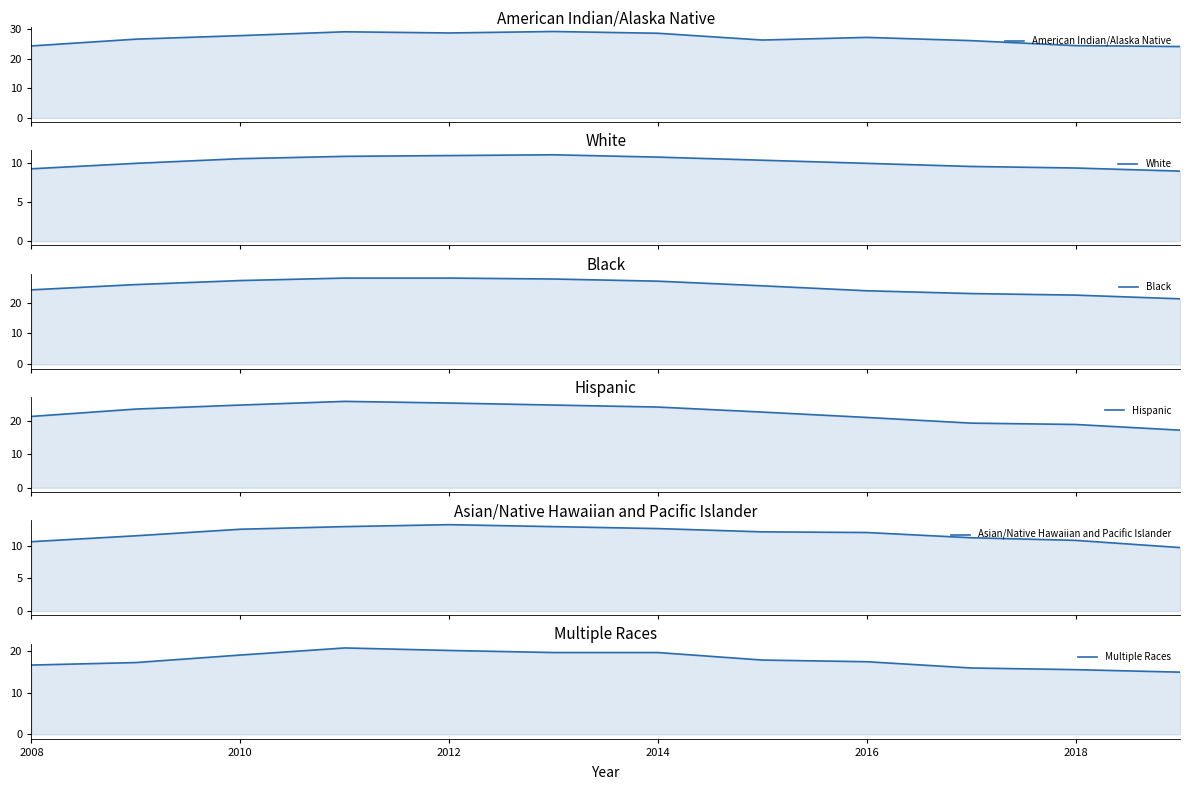

How many data points in Multiple Races are above 17?

8